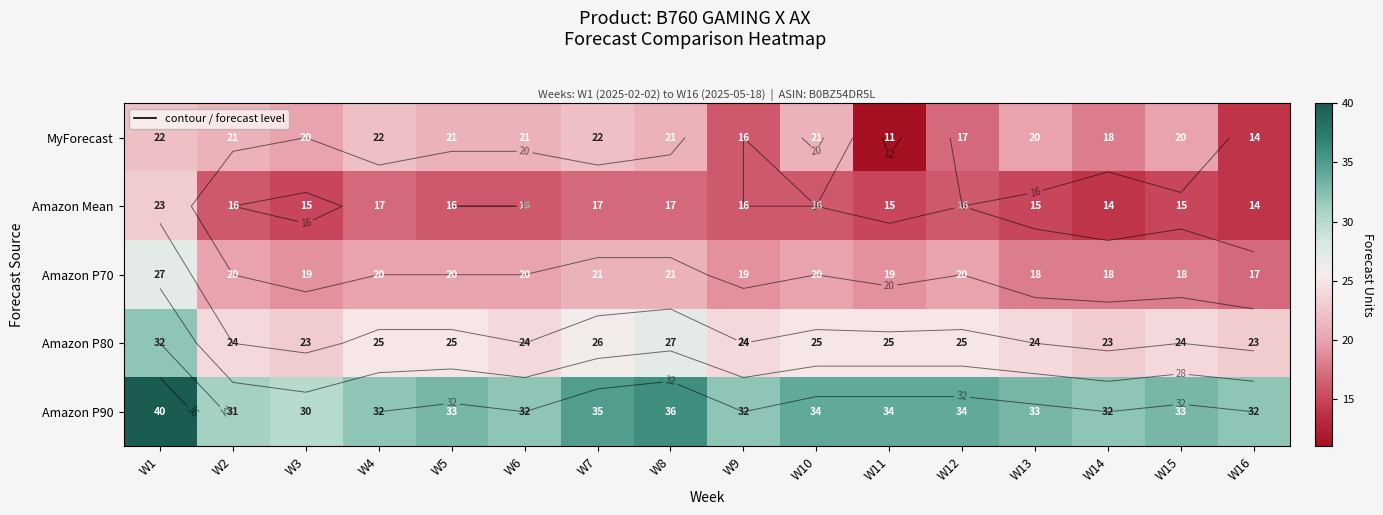

What is the average value of the Amazon P90 series?

33